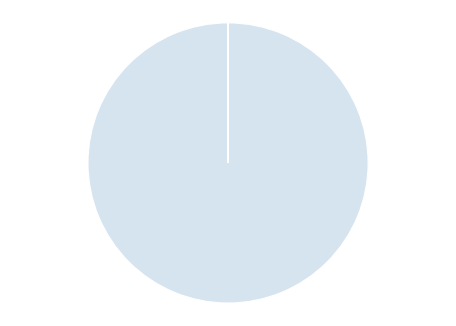

Is buffering_duration the majority of the pie?

Yes